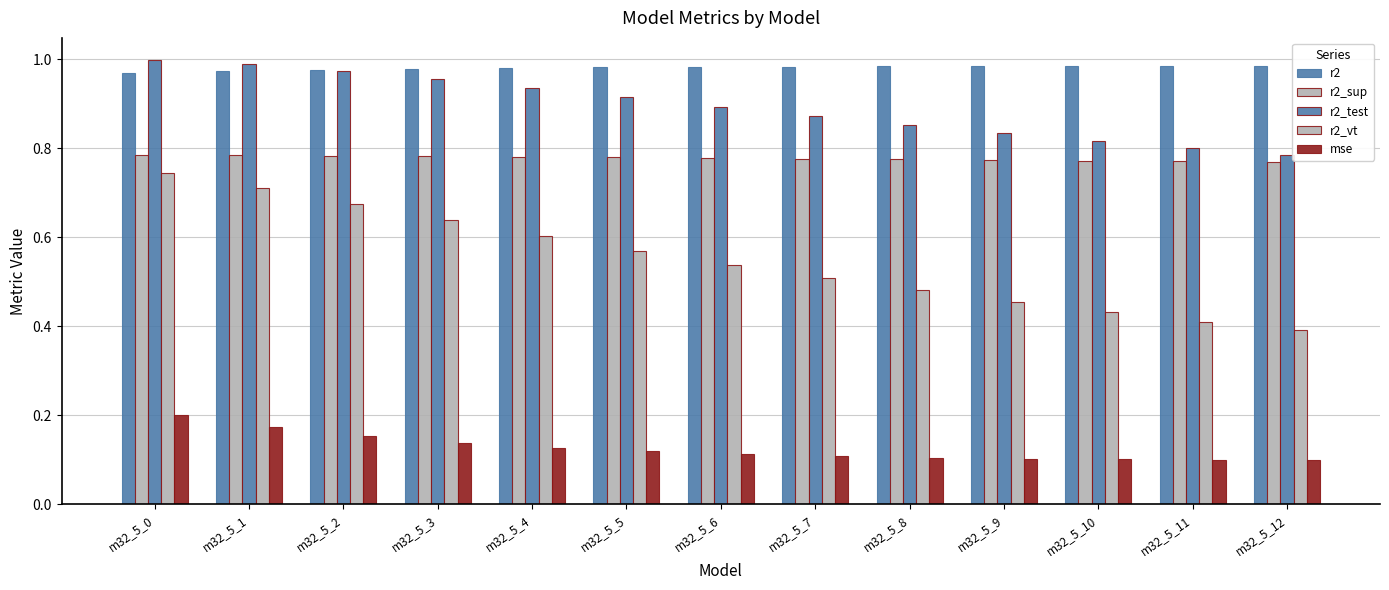

What is the average value of the mse series?

0.1